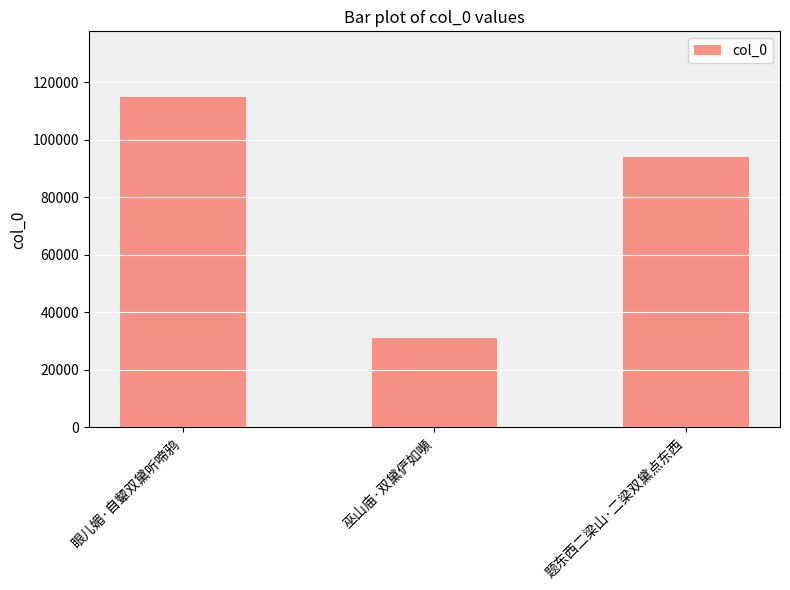

The value at 眼儿媚·自颦双黛听啼鸦 is 114815. True or false?

True